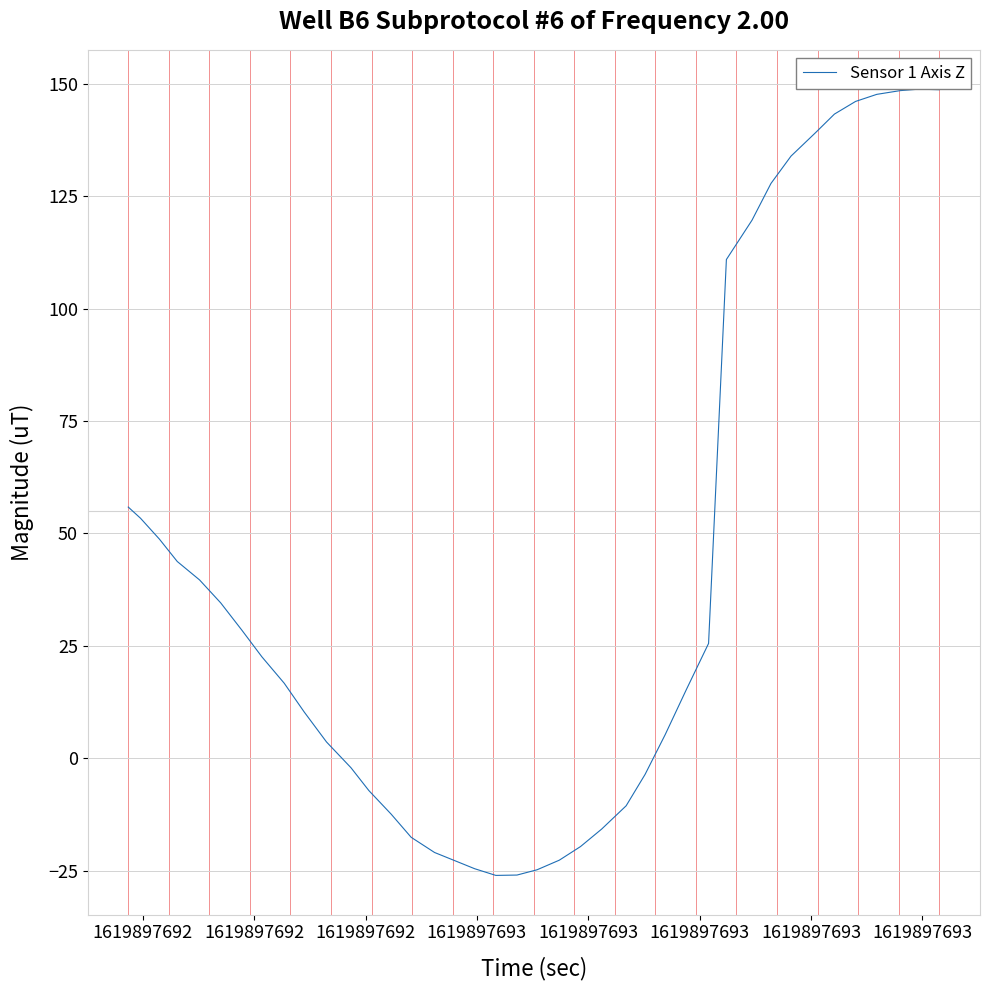

What is the difference between the maximum and minimum values?

174.8